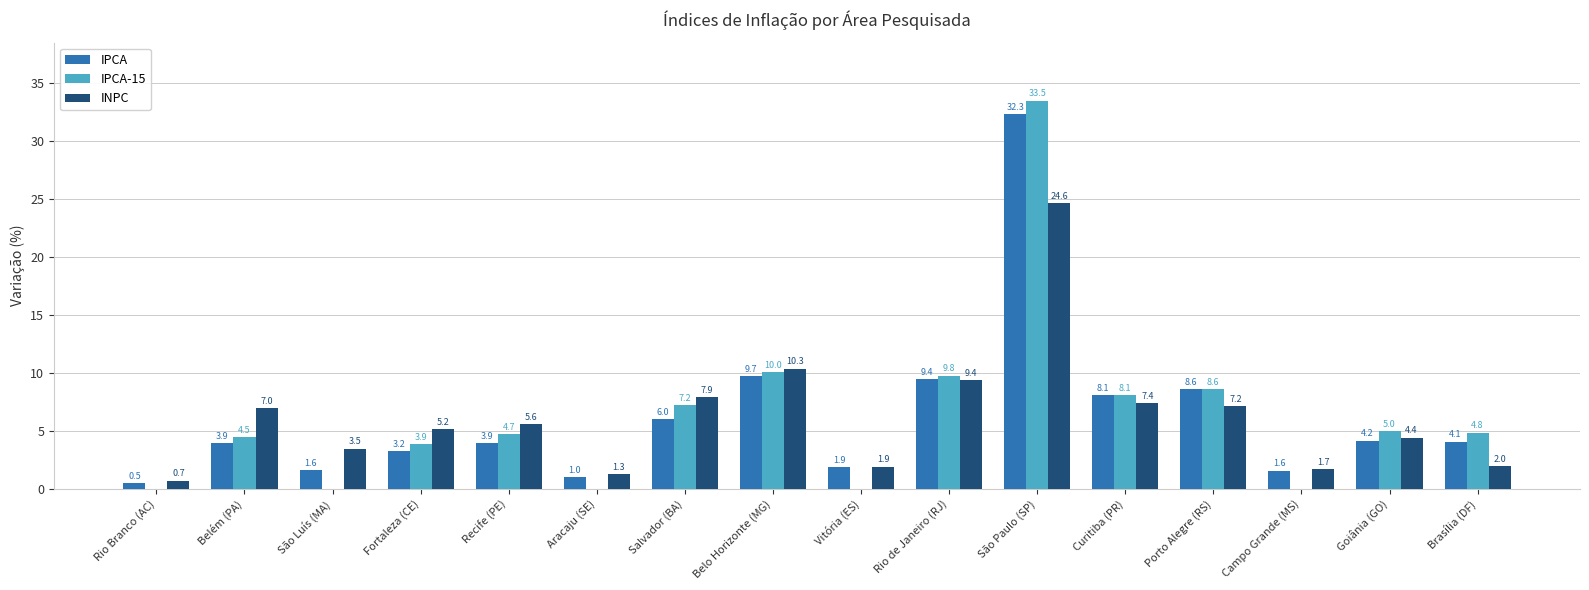

At which category is the sum across all series the highest?

São Paulo (SP)